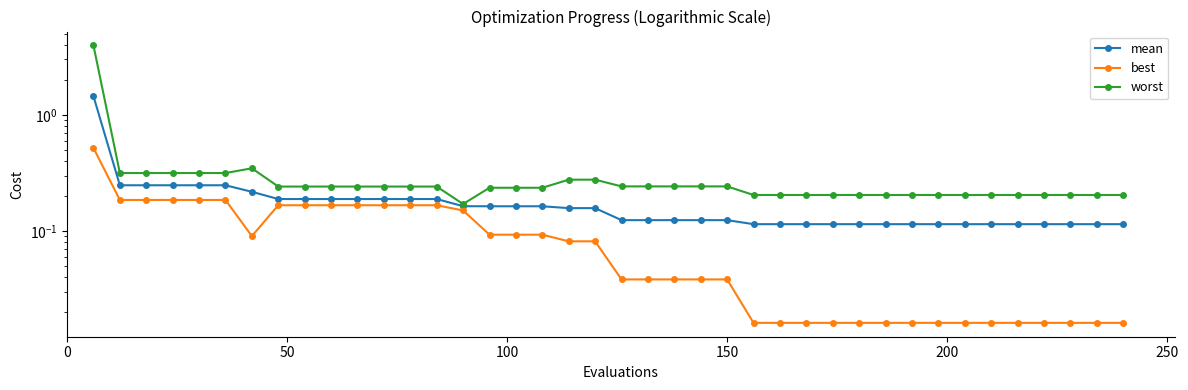

True or false: worst and best cross at least once.

False